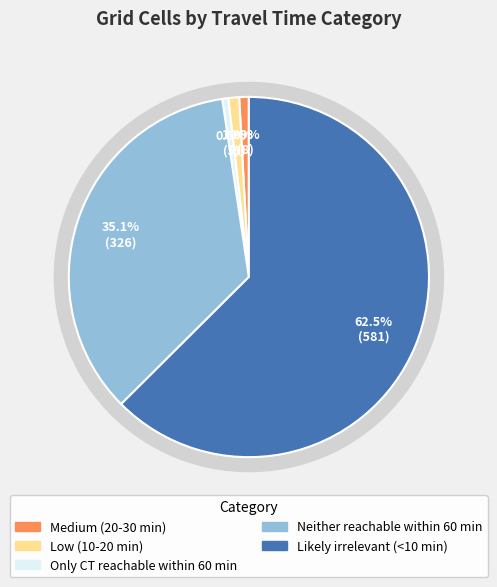

What is the largest slice in the pie chart?

Likely irrelevant (<10 min)